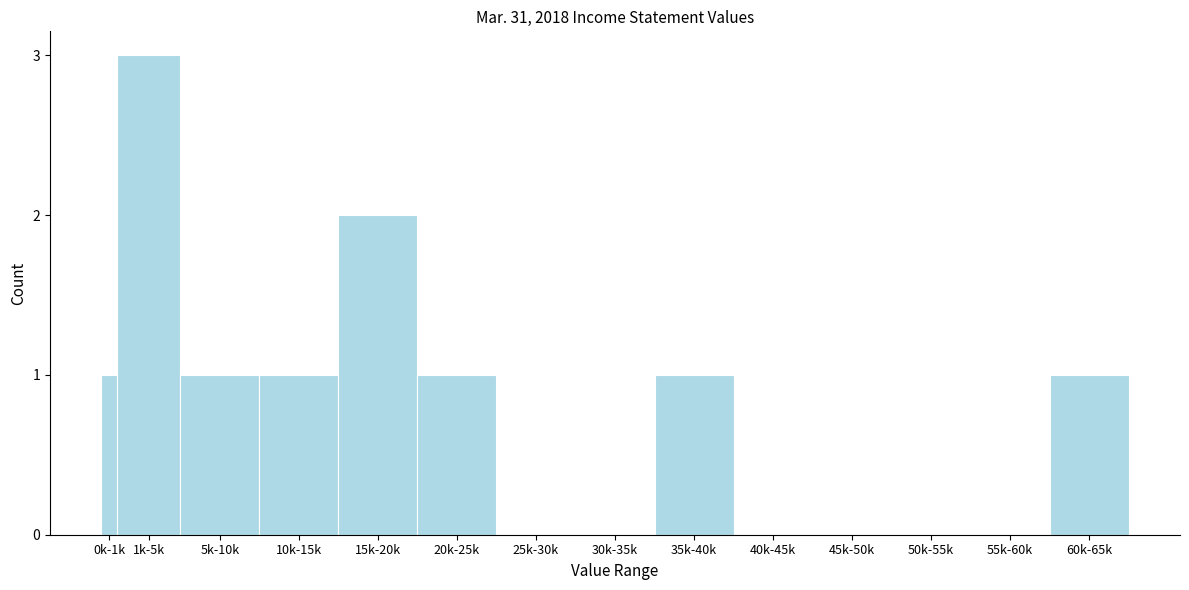

Reading right to left, transcribe all the data shown in this chart.

60k-65k=1	55k-60k=0	50k-55k=0	45k-50k=0	40k-45k=0	35k-40k=1	30k-35k=0	25k-30k=0	20k-25k=1	15k-20k=2	10k-15k=1	5k-10k=1	1k-5k=3	0k-1k=1